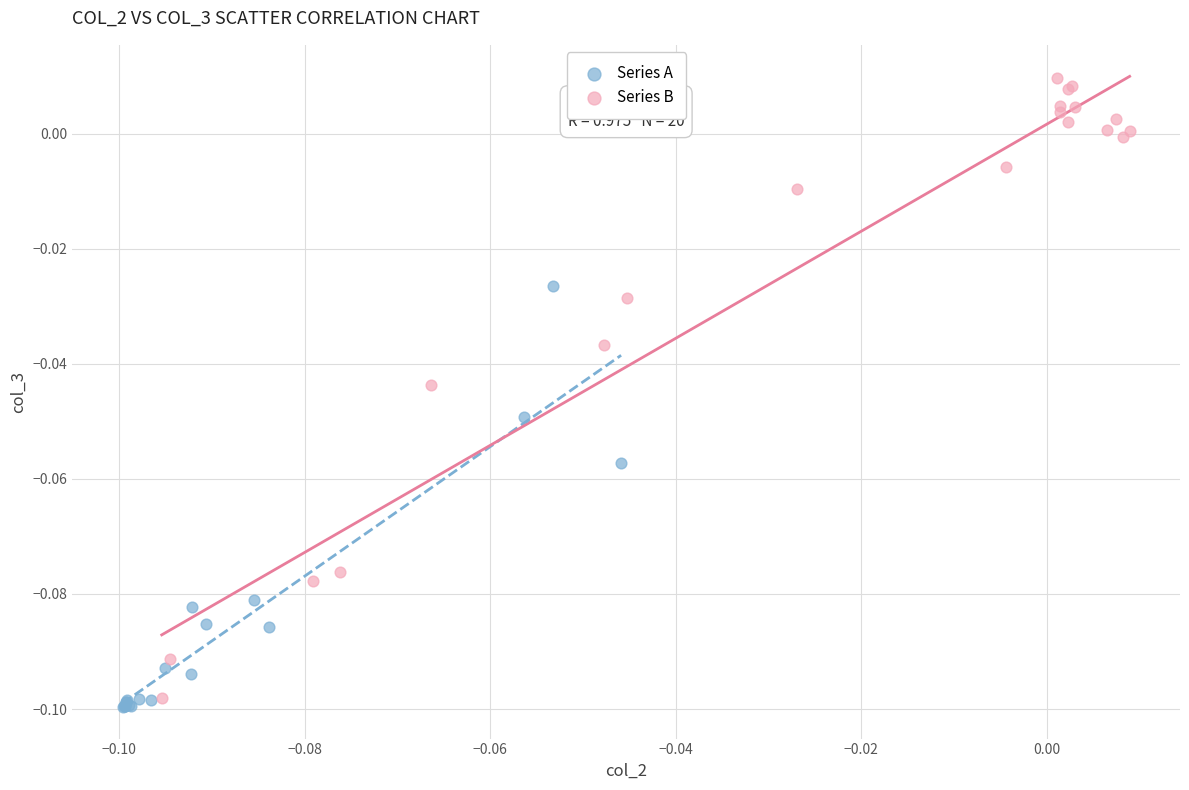

Which series reaches the maximum Y coordinate?

Series B